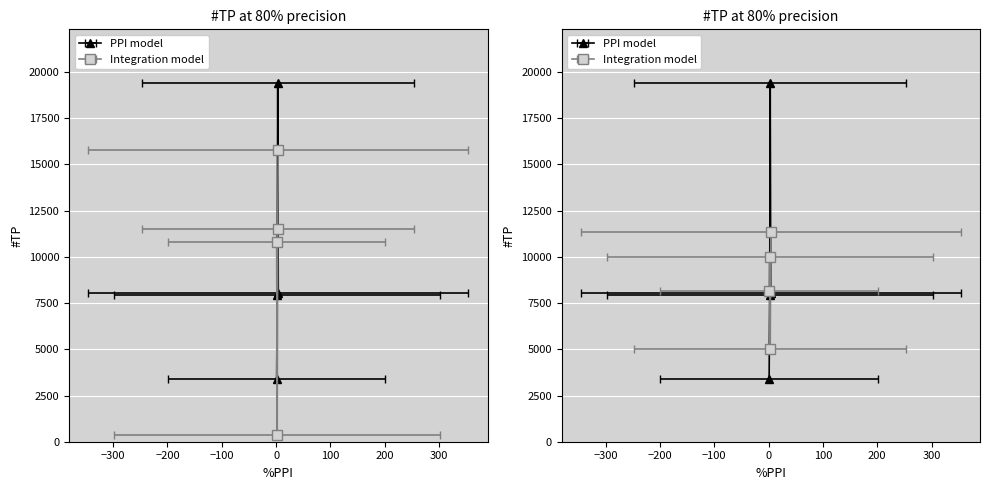

Does the chart display data point markers on the line(s)?

Yes